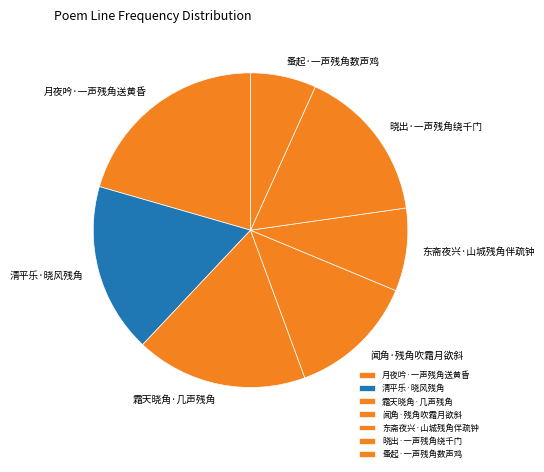

Does 霜天晓角·几声残角 account for over 50% of the chart?

No